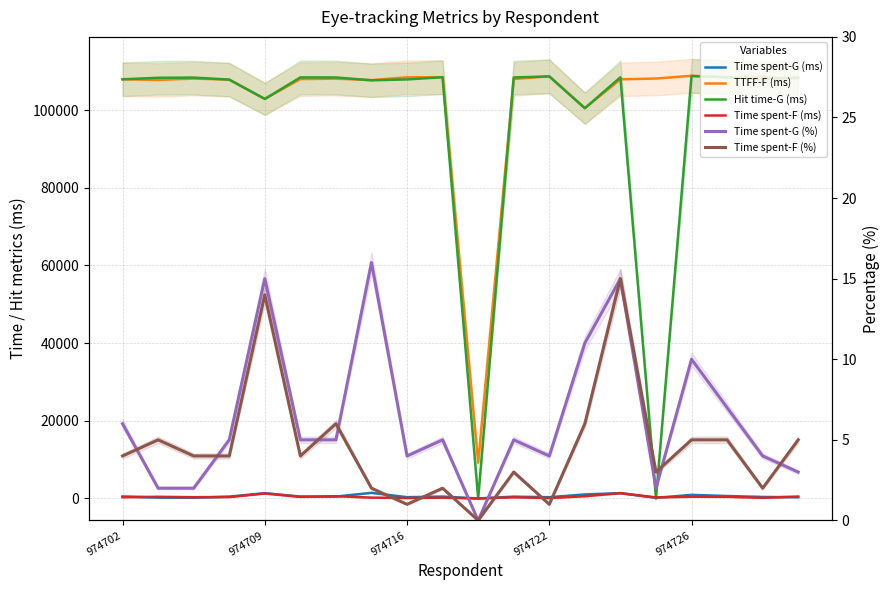

What is the maximum value for TTFF-F (ms)?

108848